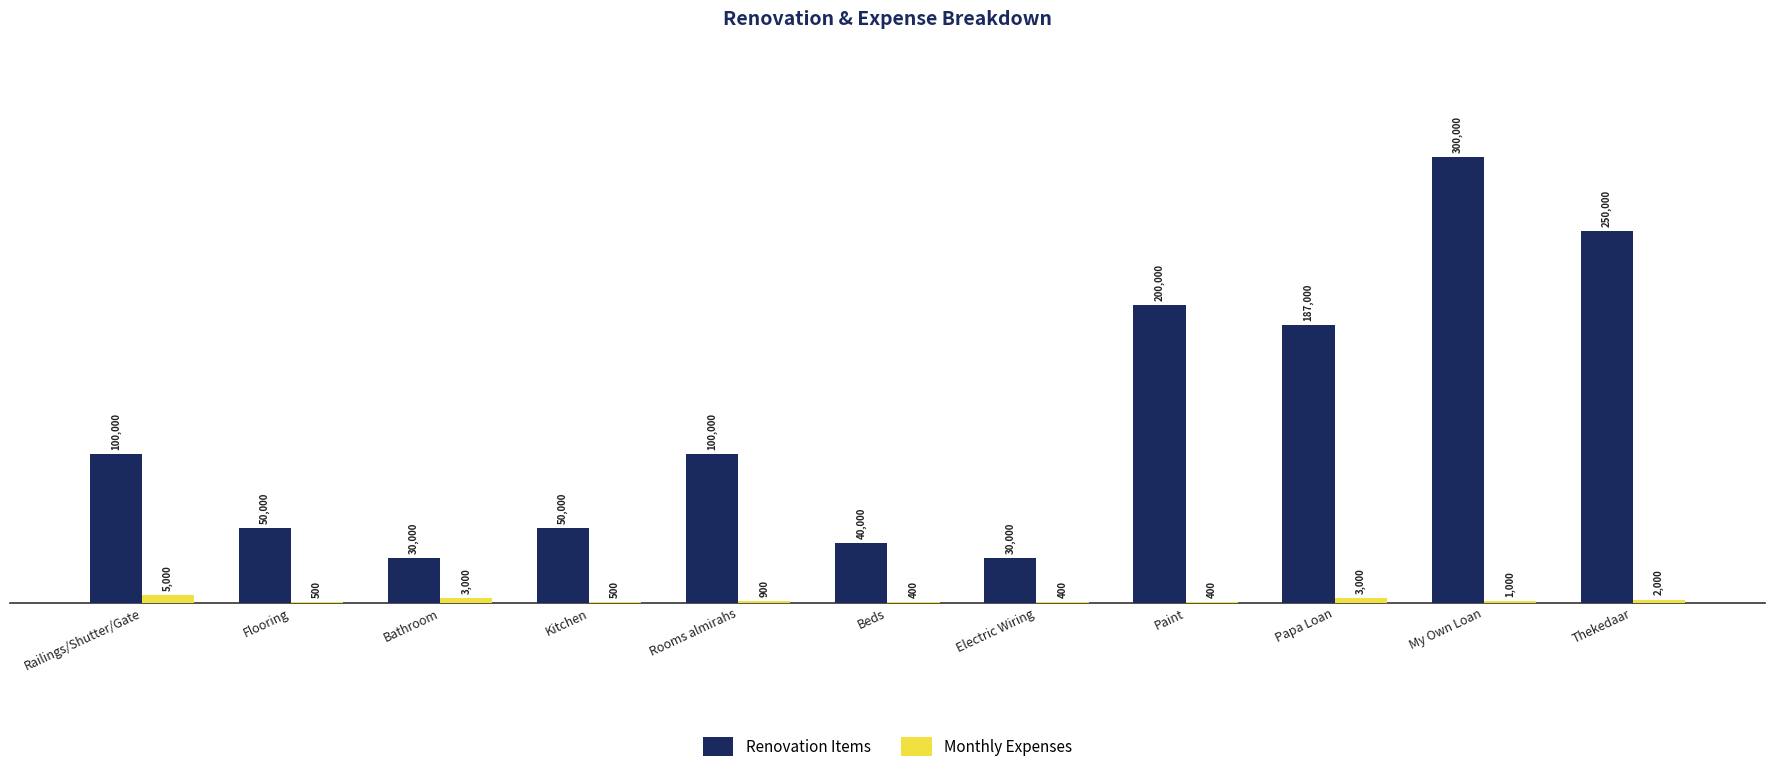

Does the chart contain stacked bars?

No